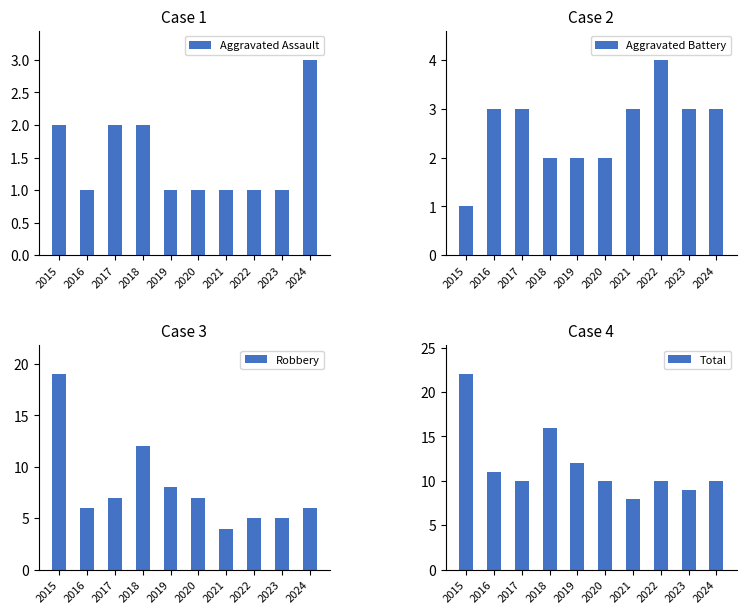

What is the maximum value shown in the chart?

22